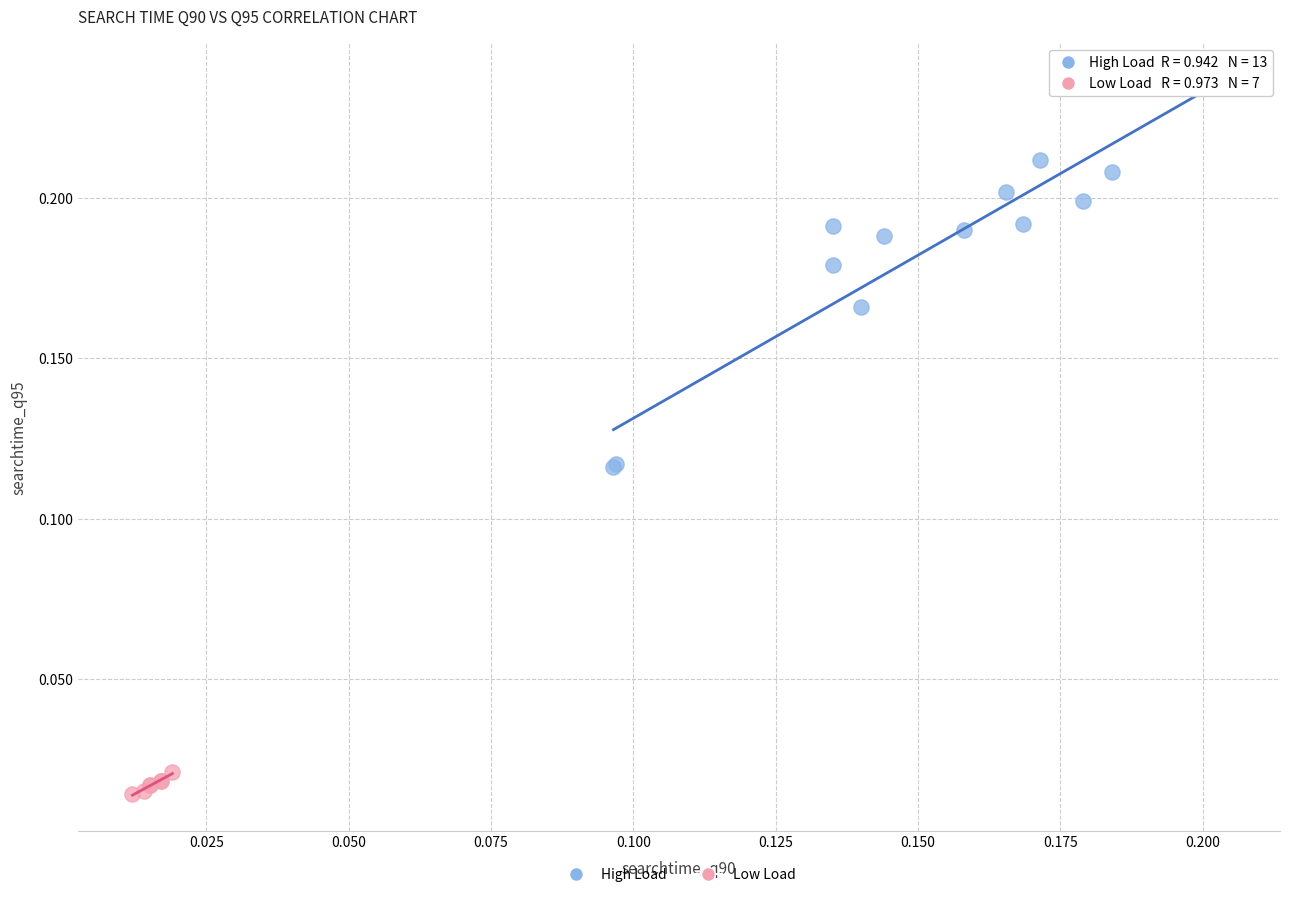

Which series reaches the maximum Y coordinate?

High Load